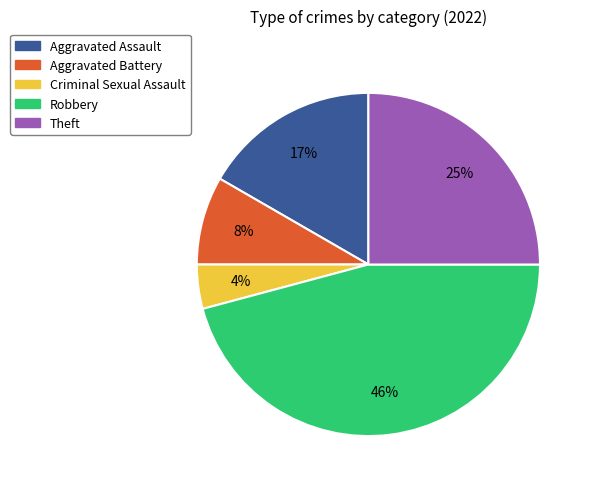

What is the largest slice in the pie chart?

Robbery